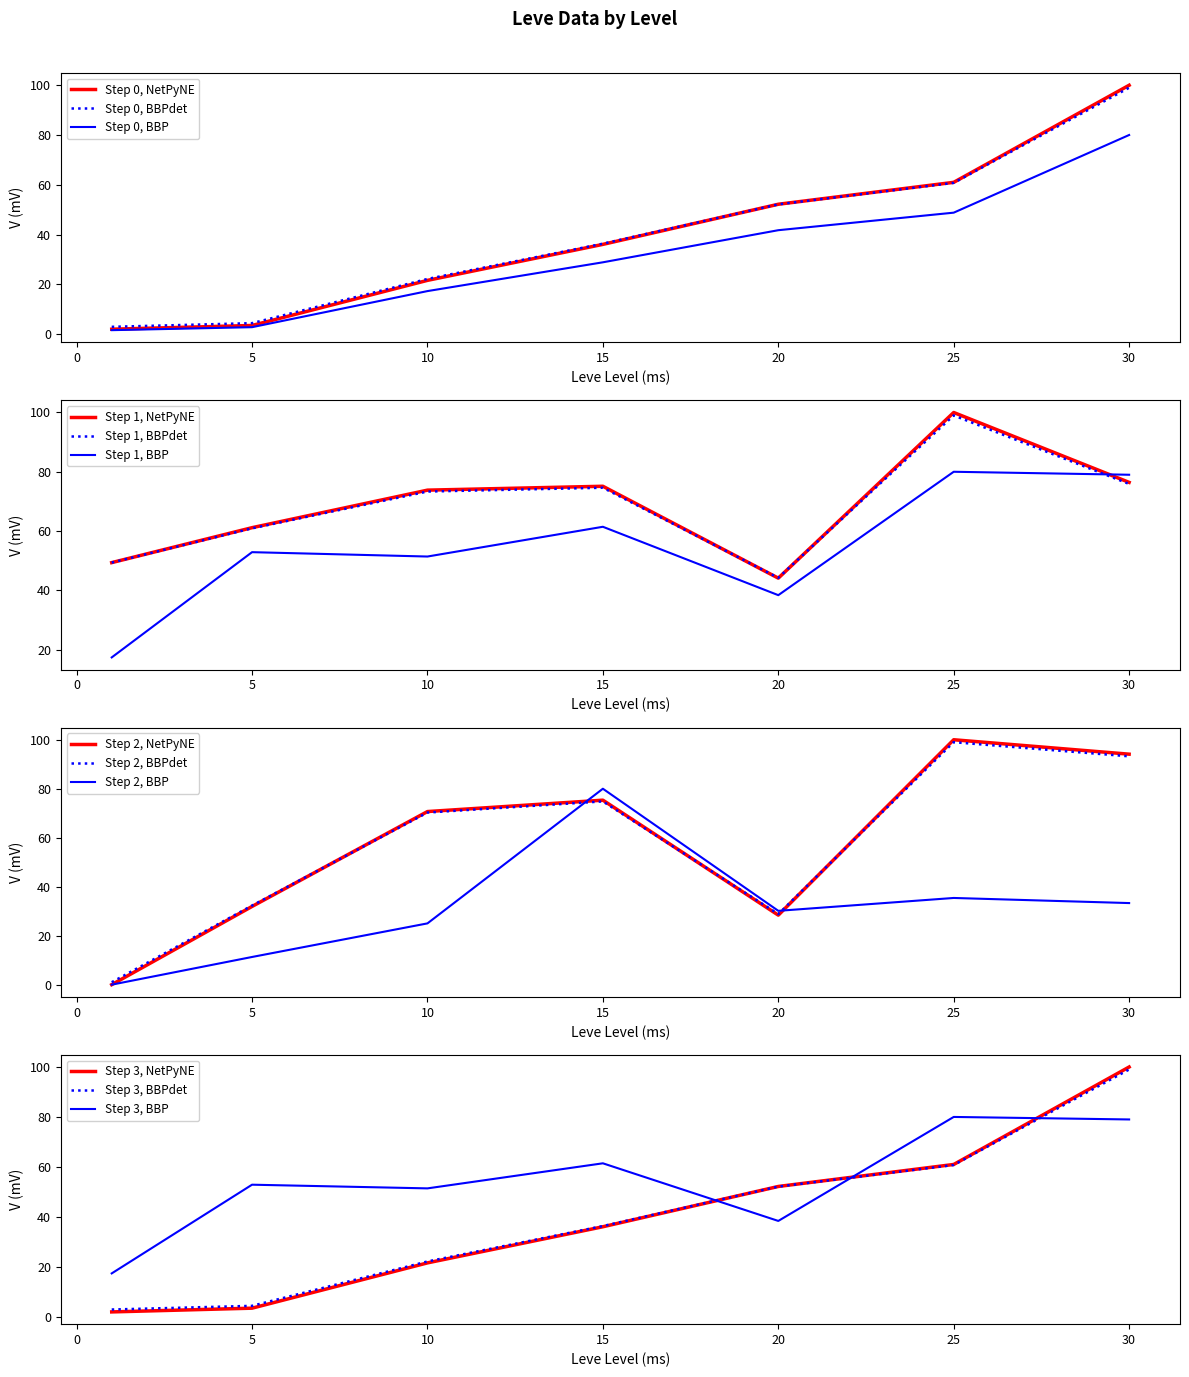

What is the spread (max minus min) of values at 5?

58.2